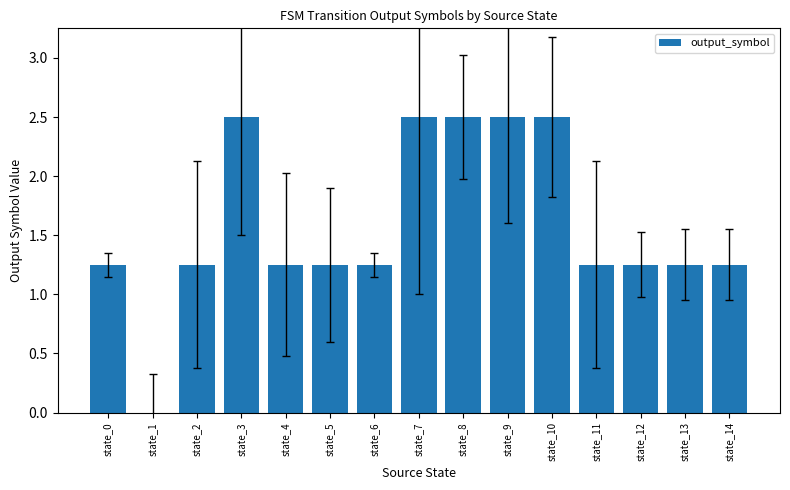

What is the maximum value shown in the chart?

2.5